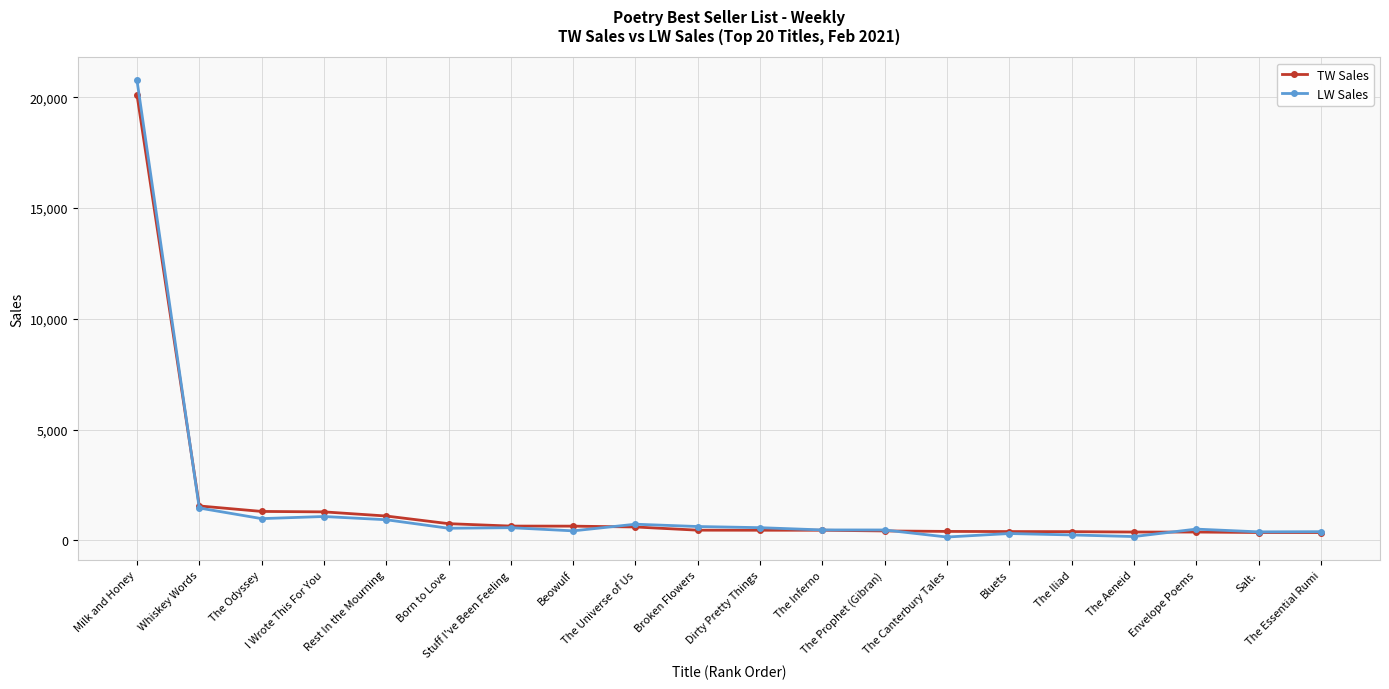

What is the difference between the LW Sales values at Envelope Poems and The Aeneid?

336